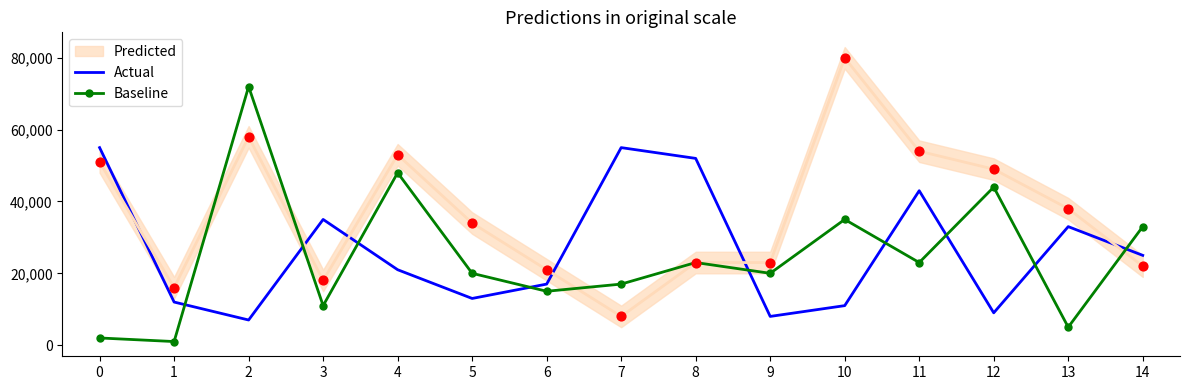

Which series has the largest Y range (max minus min)?

Baseline